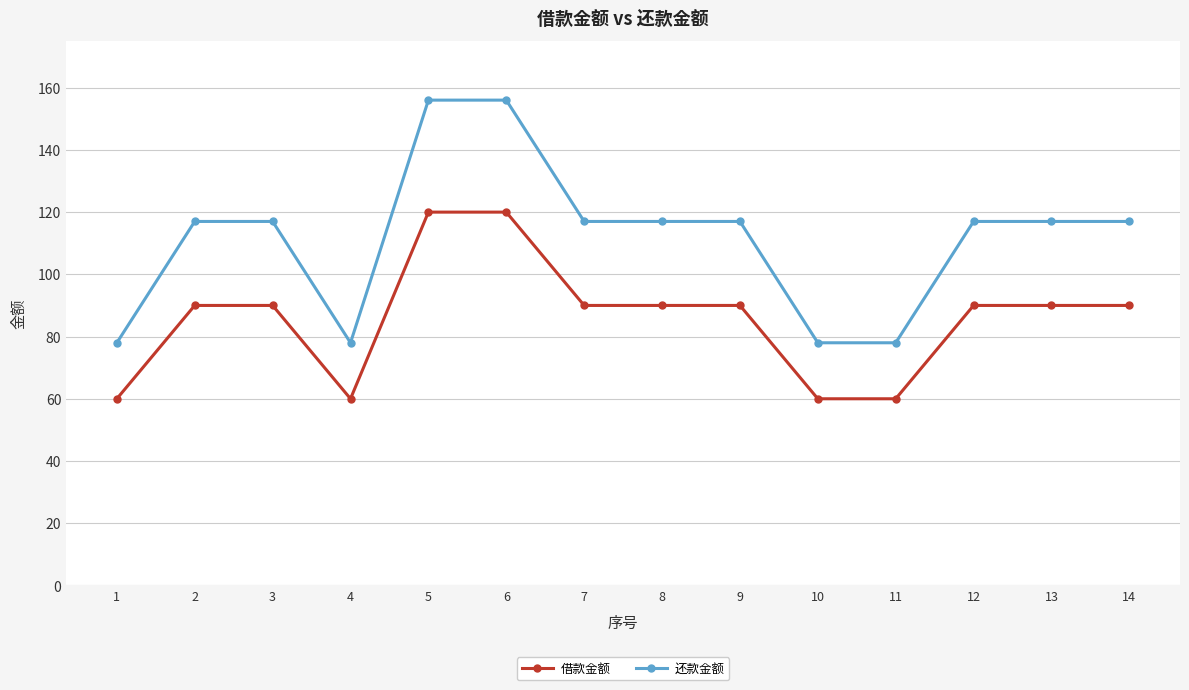

True or false: 还款金额 and 借款金额 intersect in this chart.

False